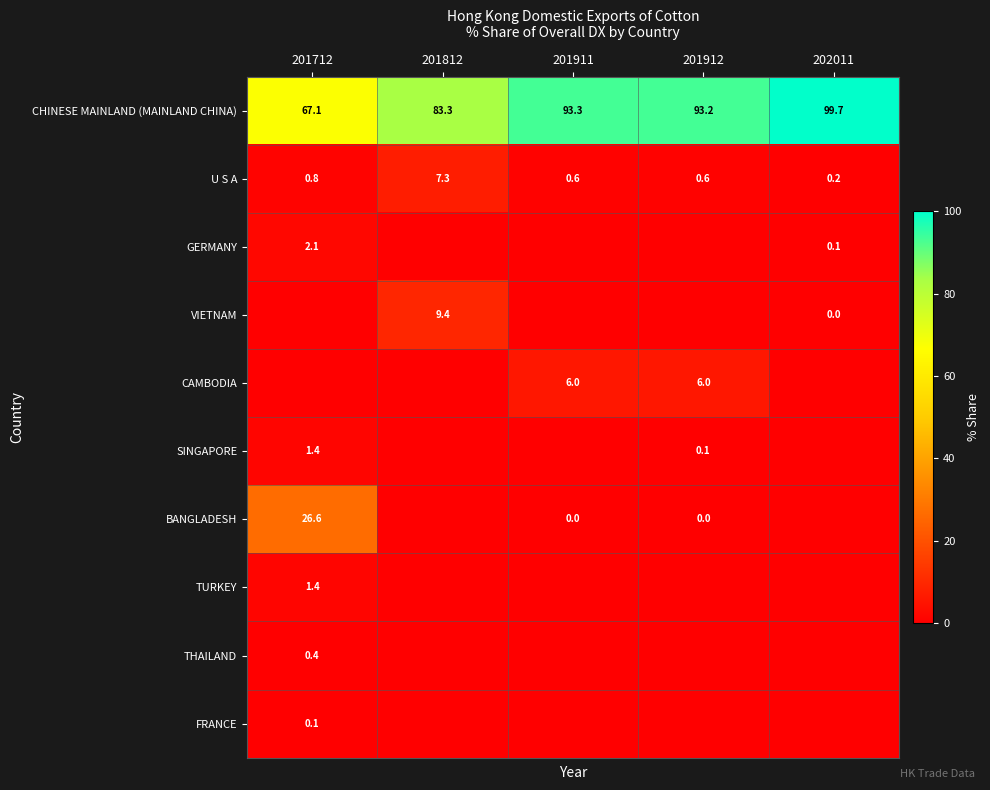

At which category is the sum across all series the highest?

201912